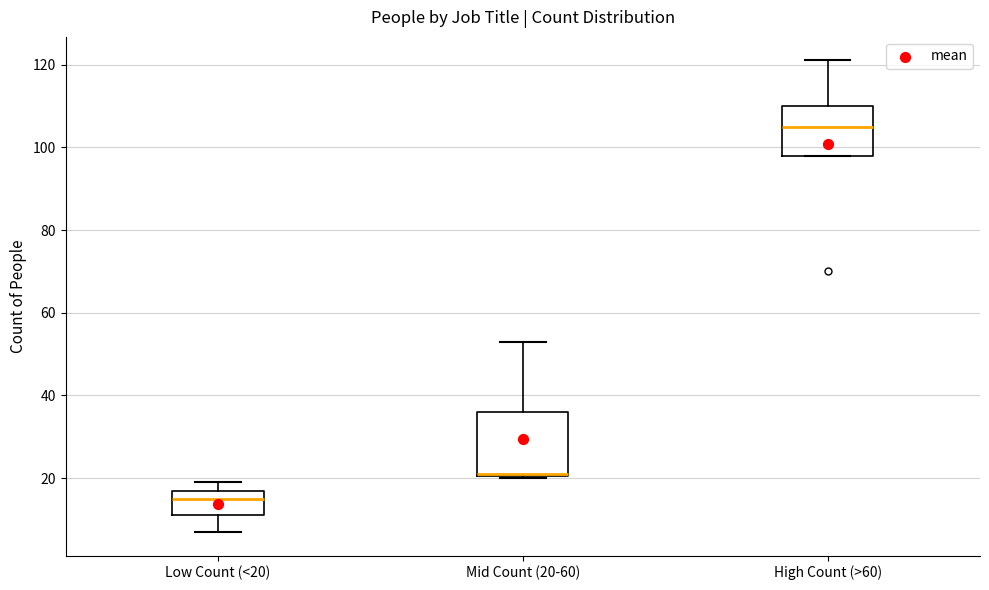

Reading left to right, transcribe this box plot: for each box, give where its median line is, the range the box spans, and where its two whiskers end, as read against the y-axis. The values are not printed on the chart, so give them approximately, as read against the axis.

Low Count (<20): median 16, box 12 to 18, whiskers 8 to 20
Mid Count (20-60): median 22 (drawn on the box's lower edge), box 20 to 36, whiskers 20 to 54
High Count (>60): median 106, box 98 to 110, whiskers 98 to 122